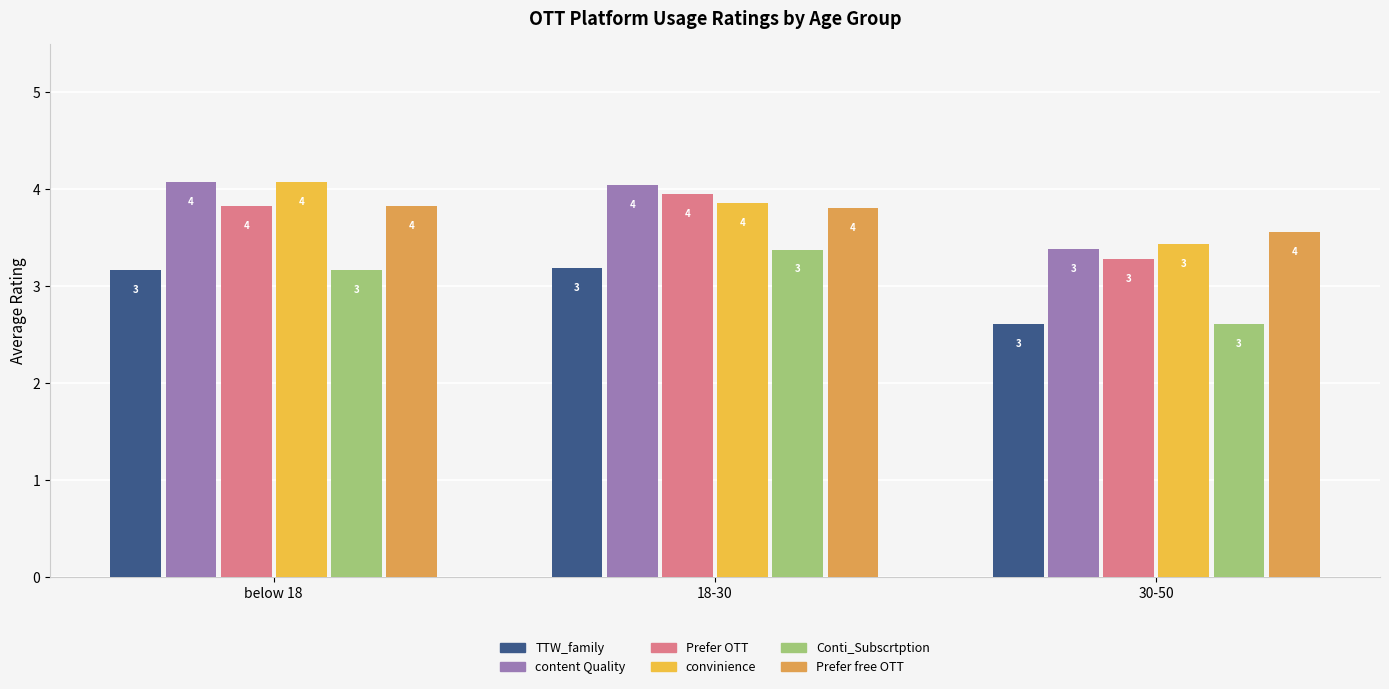

What is the average value of the content Quality series?

3.8